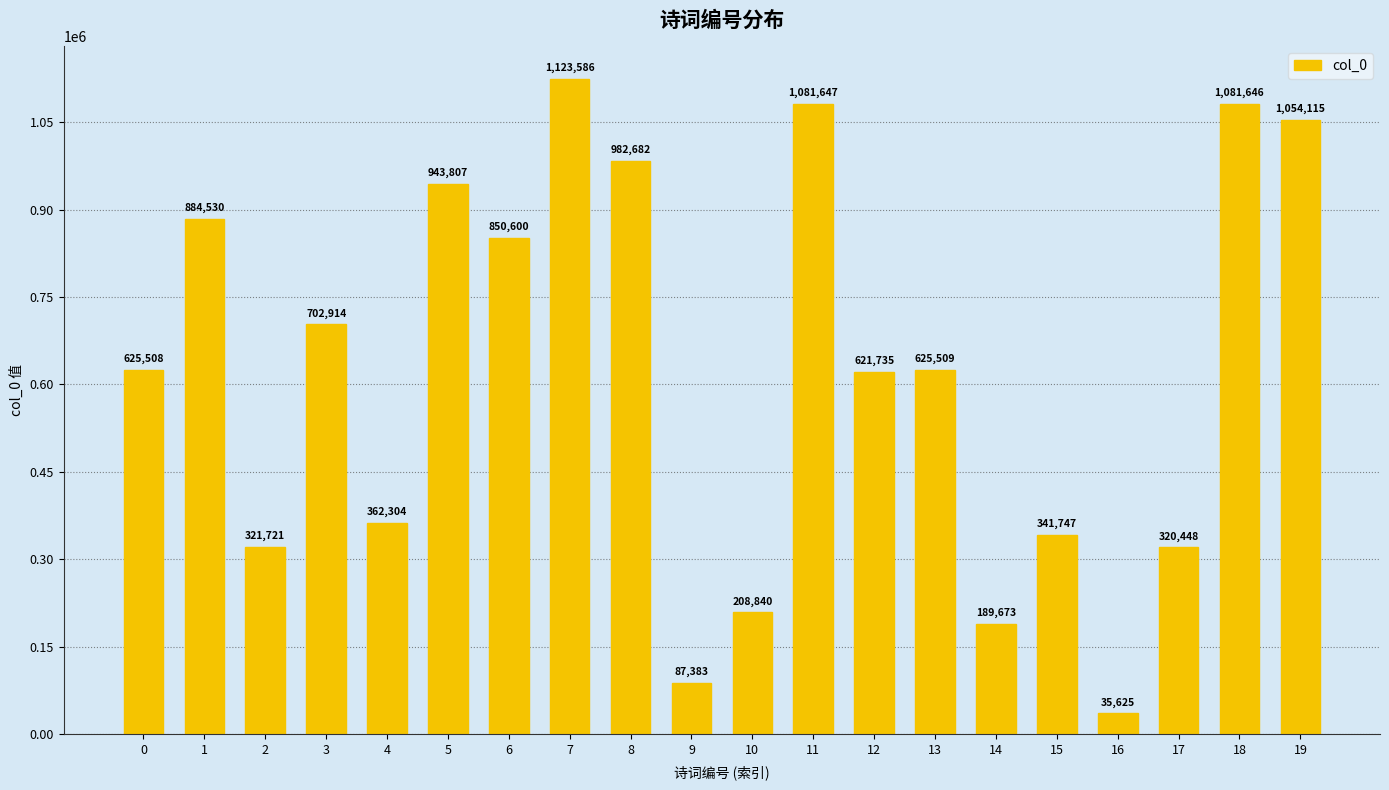

Where does the data first go above 625509?

1